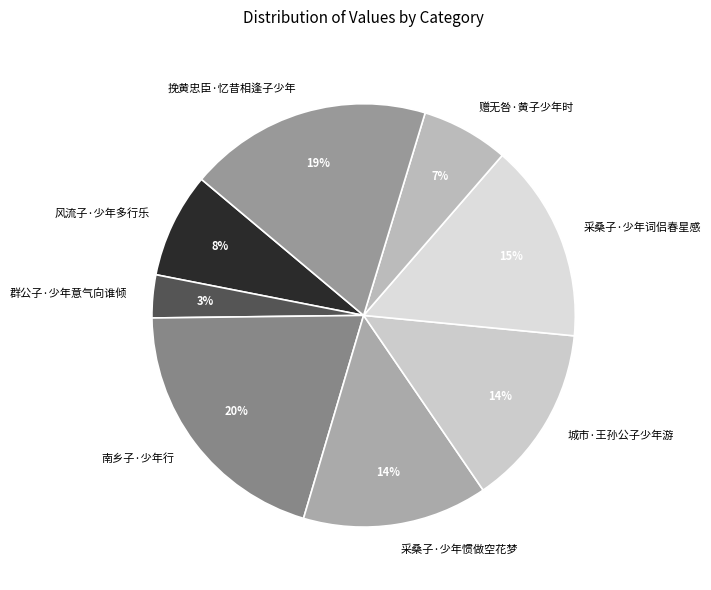

What is the largest slice in the pie chart?

南乡子·少年行